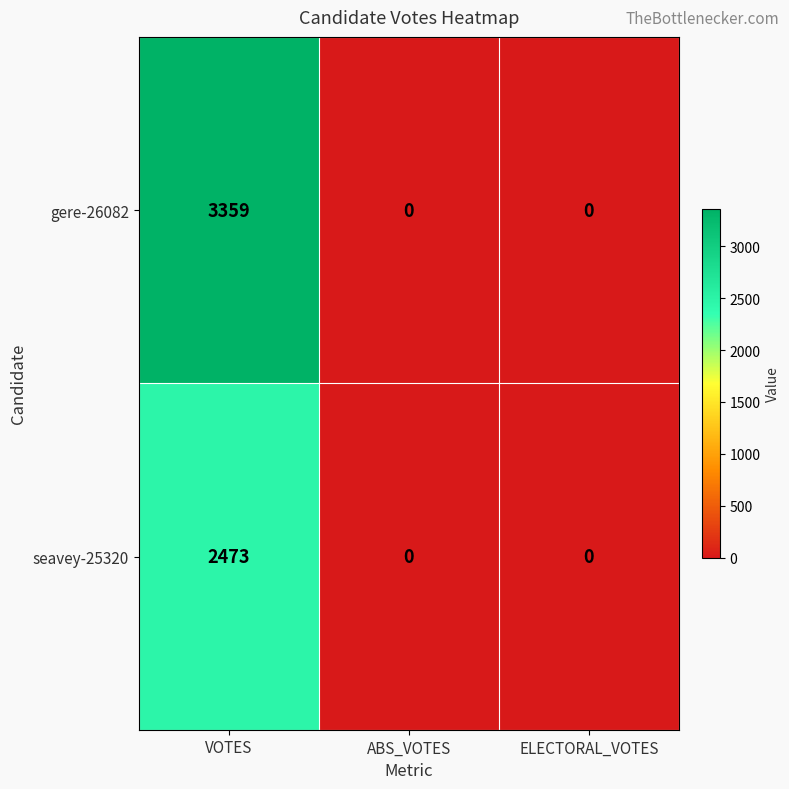

List the series in order of their peak value, highest first.

gere-26082, seavey-25320